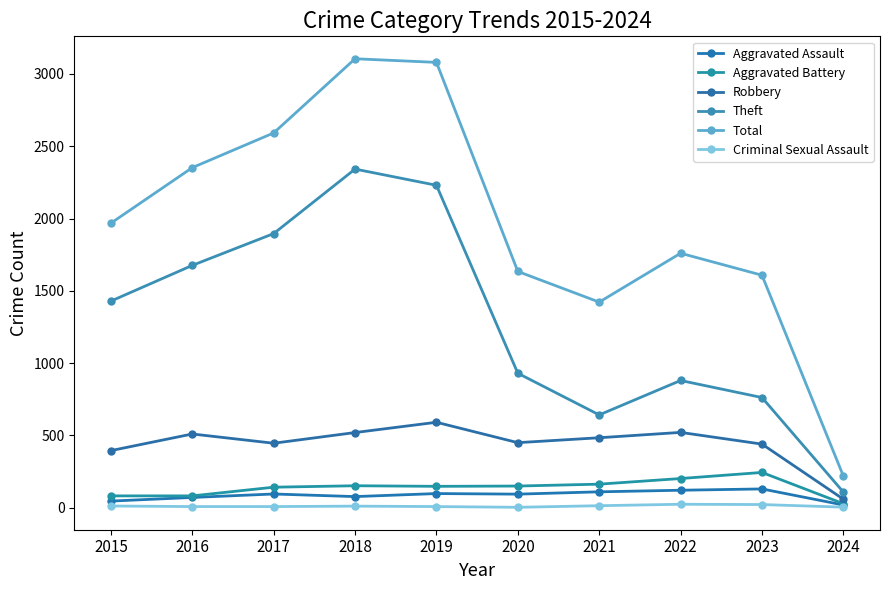

What value does the Aggravated Assault series have at 2021, to the nearest 5?

110